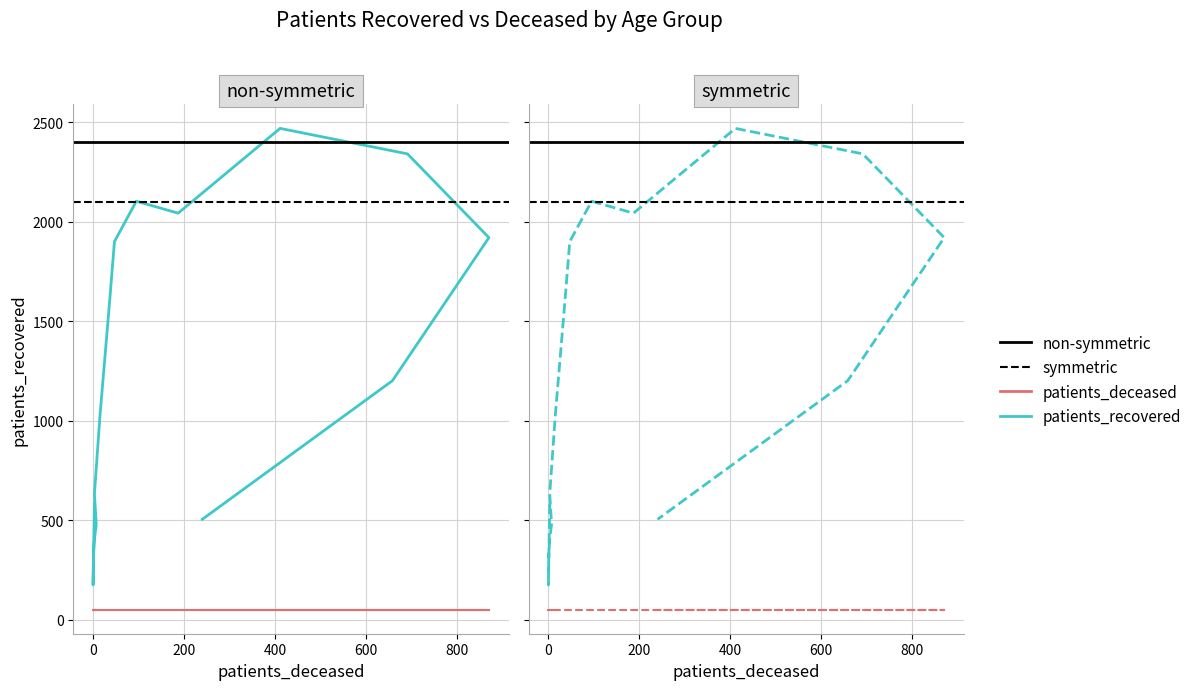

How many data points are above 1201?

7